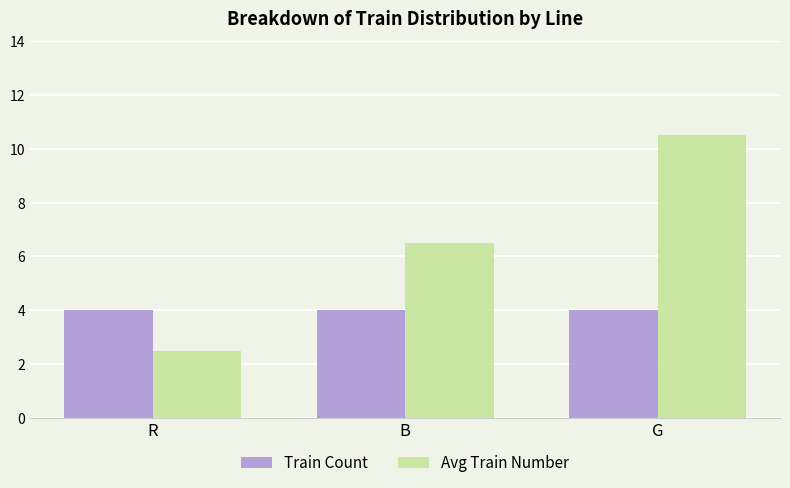

What are all the series names shown in the legend?

Train Count, Avg Train Number